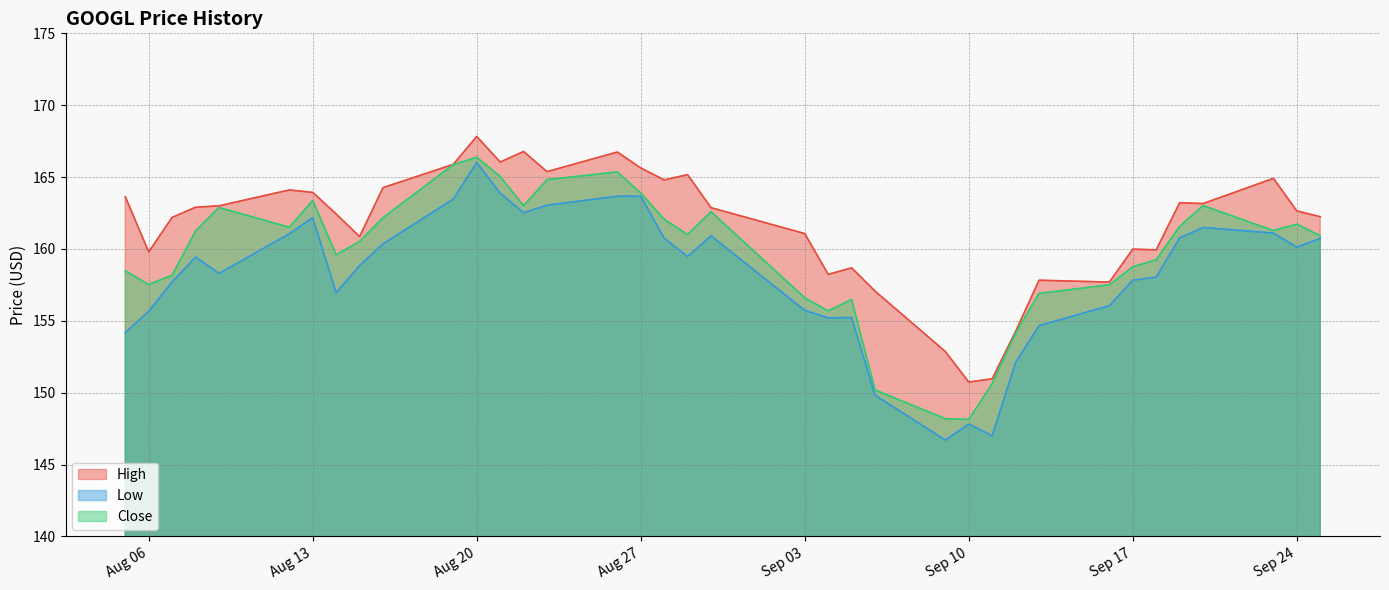

List the series in order of their peak value, highest first.

High, Close, Low